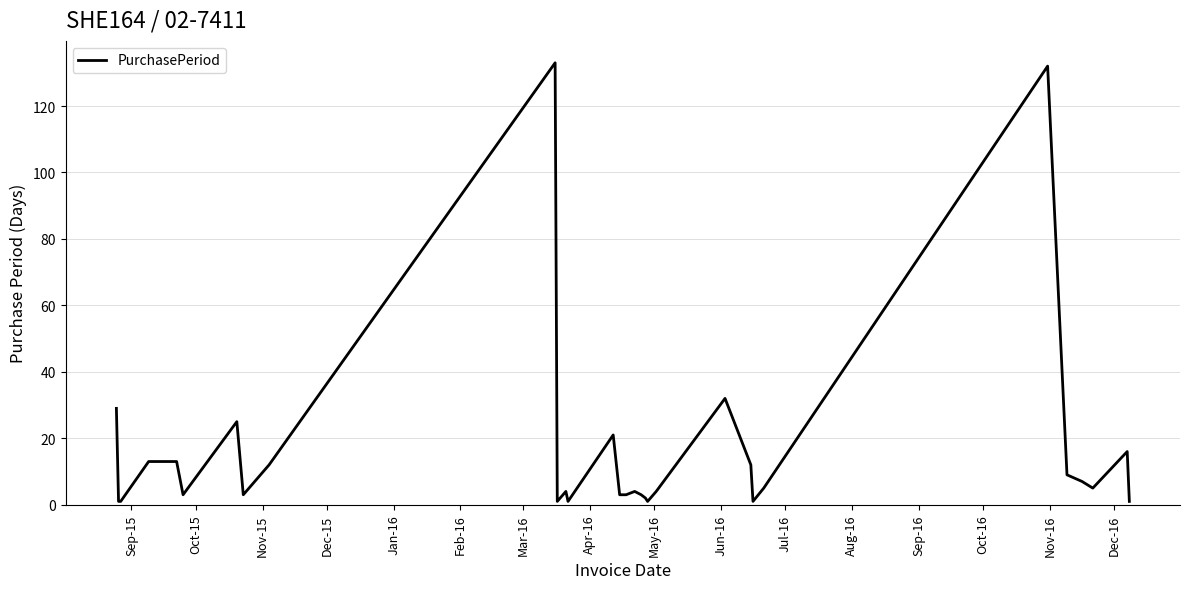

What is the greatest value displayed?

133